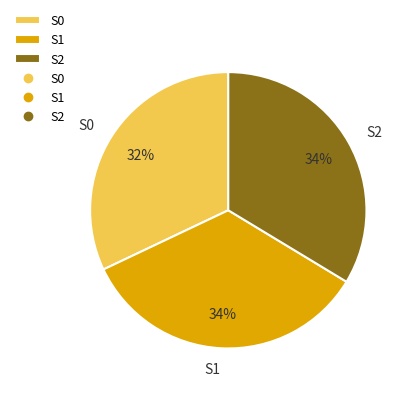

Do S0 and S2 together represent more than half of the pie?

Yes